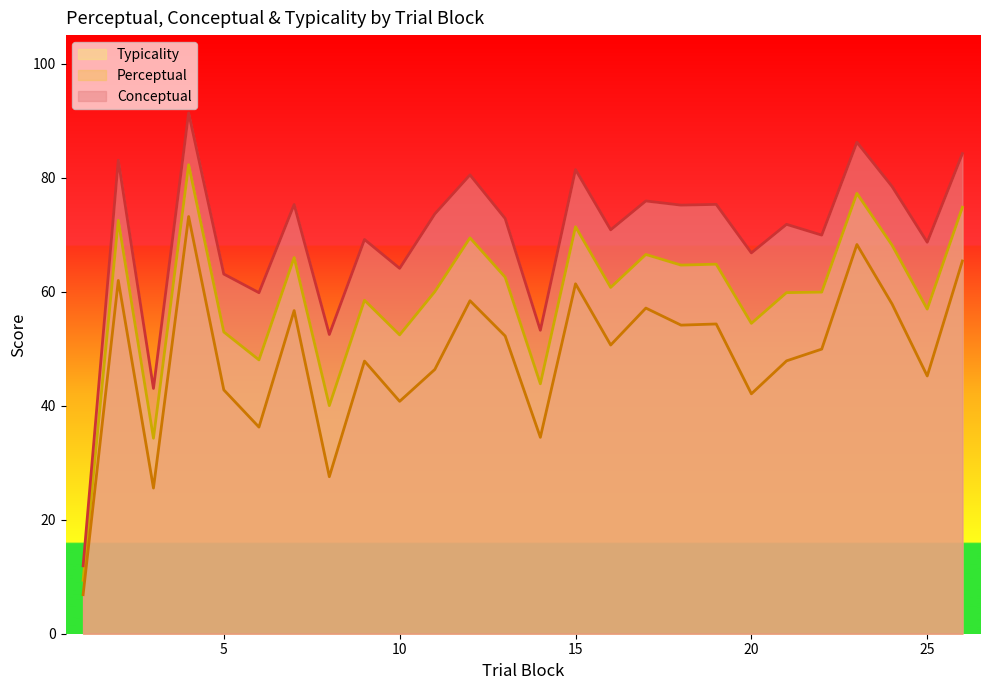

At which category does perceptual reach its first local peak?

2